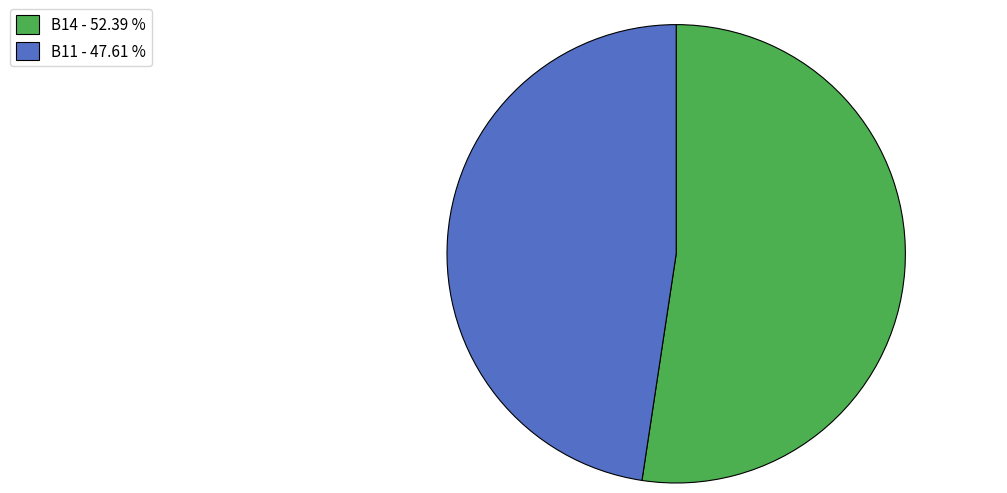

Is there a majority slice in this chart?

Yes